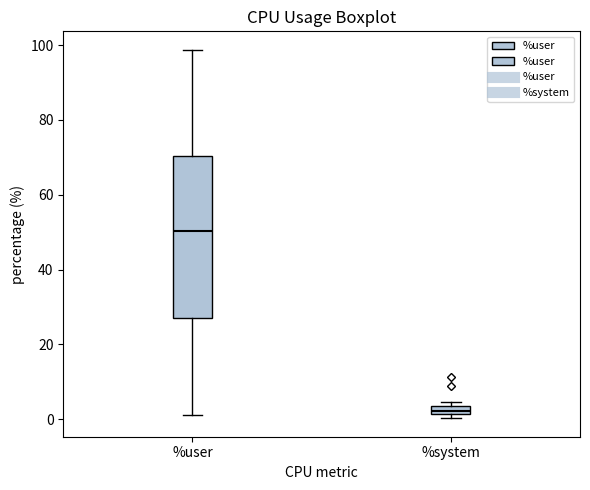

Where is the upper edge of the box for %user on the y-axis? The values are not printed on the chart, so give them approximately, as read against the axis.

70